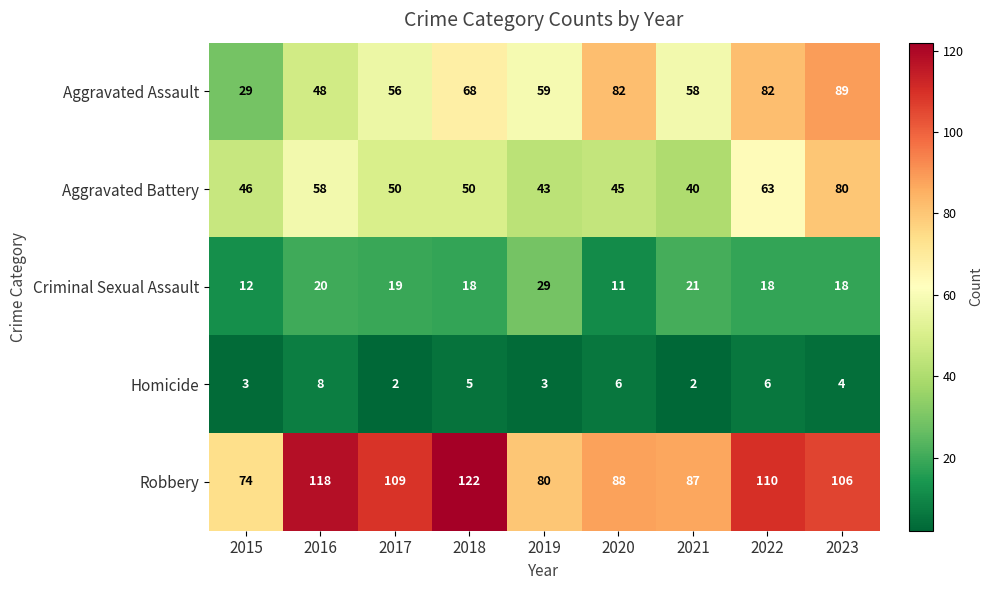

At which category is the sum across all series the highest?

2023